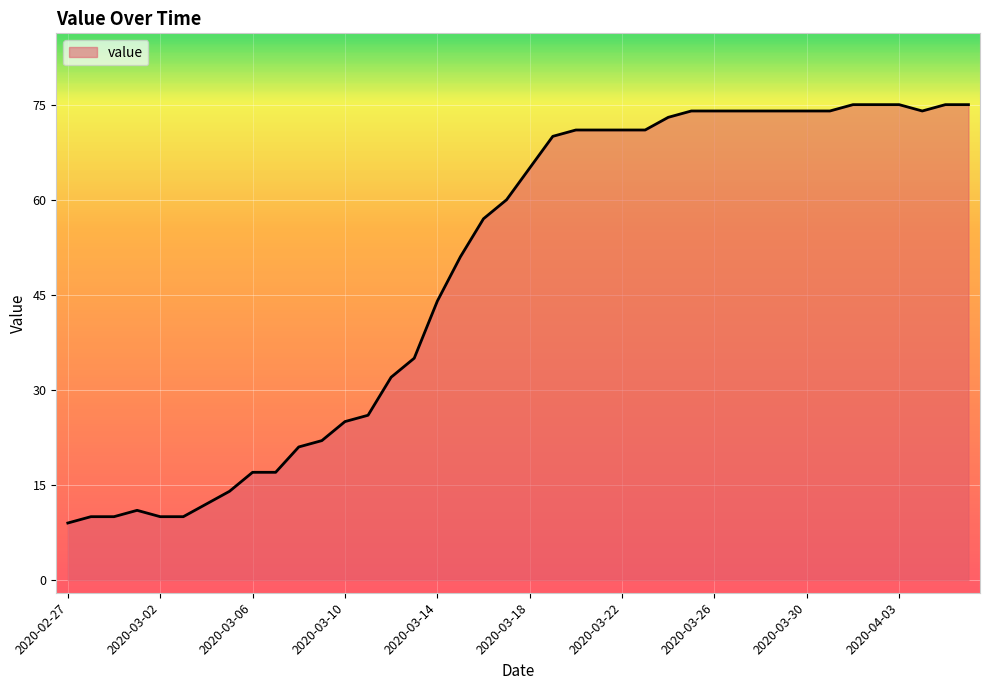

What is the difference between the maximum and minimum values?

66